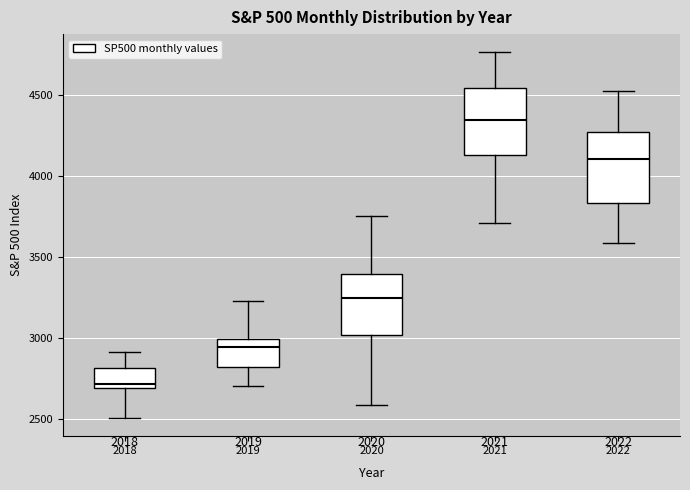

Reading left to right, read every box against the y-axis: the position of its median line, the range the box covers, and the ends of its whiskers. The values are not printed on the chart, so give them approximately, as read against the axis.

2018: median 2700 (just above the box's lower edge), box 2700 to 2800, whiskers 2500 to 2900
2019: median 2950, box 2800 to 3000, whiskers 2700 to 3250
2020: median 3250, box 3000 to 3400, whiskers 2600 to 3750
2021: median 4350, box 4150 to 4550, whiskers 3700 to 4750
2022: median 4100, box 3850 to 4300, whiskers 3600 to 4550